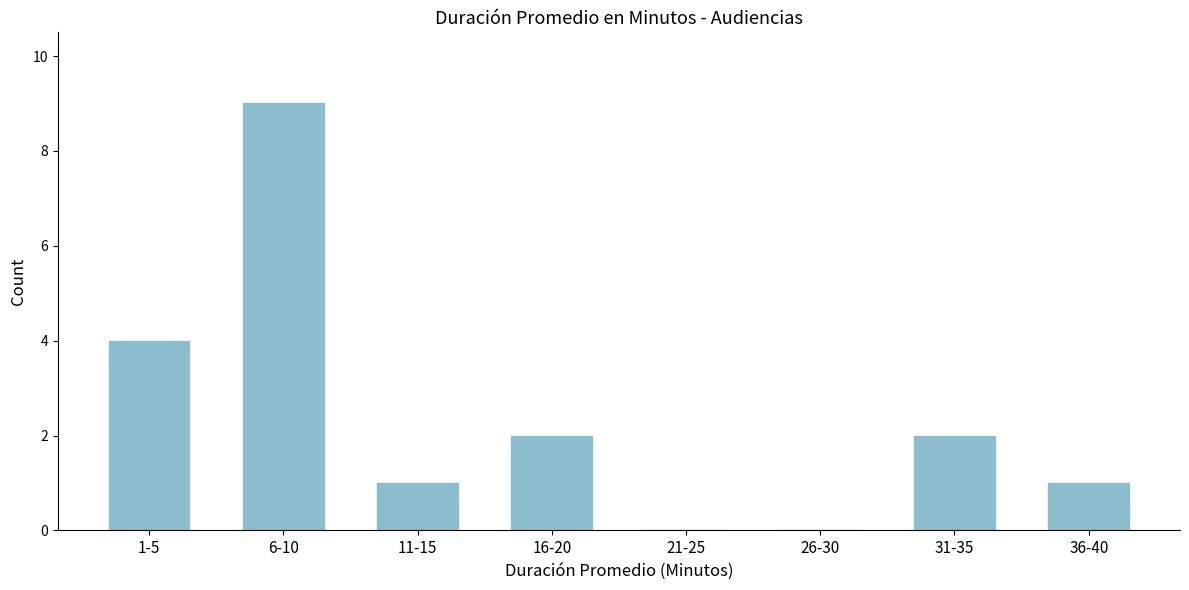

Reading left to right, extract all data points from this chart.

1-5=4	6-10=9	11-15=1	16-20=2	21-25=0	26-30=0	31-35=2	36-40=1